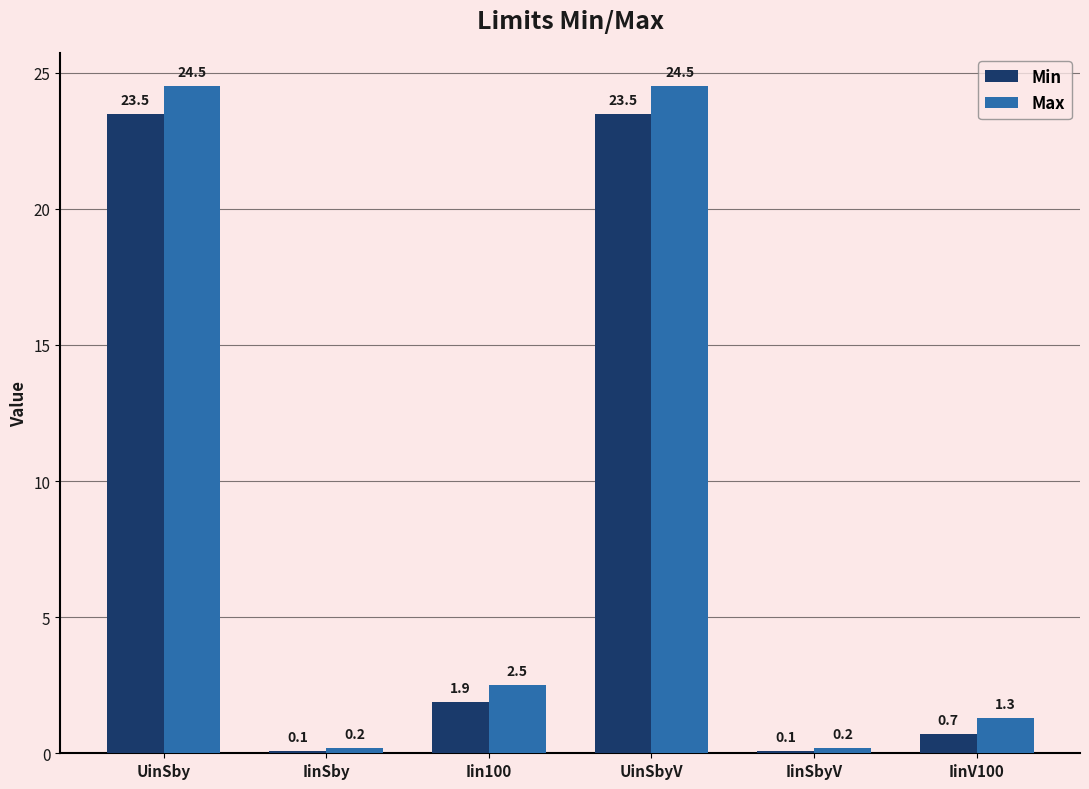

List the series in order of their overall mean, highest first.

Max, Min